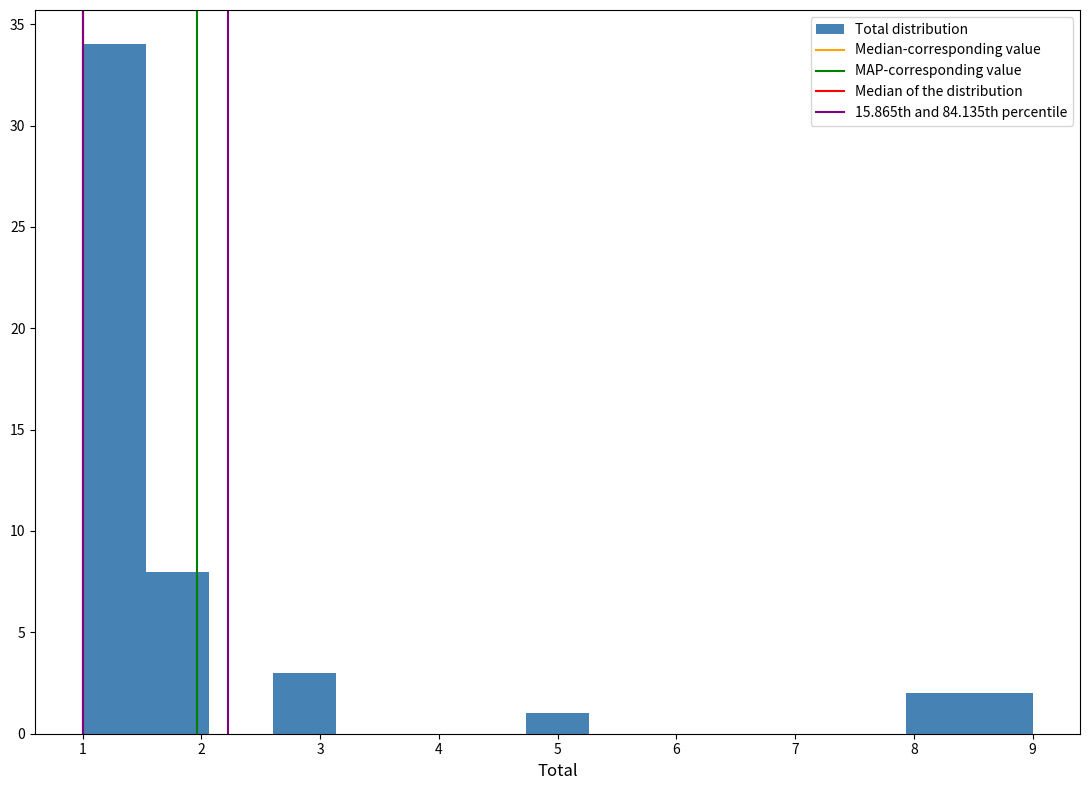

Reading left to right, list every bar in this chart as the range it spans on the x-axis followed by its height. Neither the bar edges nor the heights are printed on the chart, so give them approximately, as read against the axes.

1.0 to 1.5: 34
1.5 to 2.1: 8
2.1 to 2.6: 0
2.6 to 3.1: 3
3.1 to 3.7: 0
3.7 to 4.2: 0
4.2 to 4.7: 0
4.7 to 5.3: 1
5.3 to 5.8: 0
5.8 to 6.3: 0
6.3 to 6.9: 0
6.9 to 7.4: 0
7.4 to 7.9: 0
7.9 to 8.5: 2
8.5 to 9.0: 2